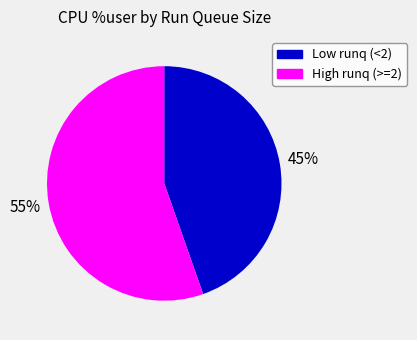

The Low runq (<2) slice represents 59% of the pie. True or false?

False